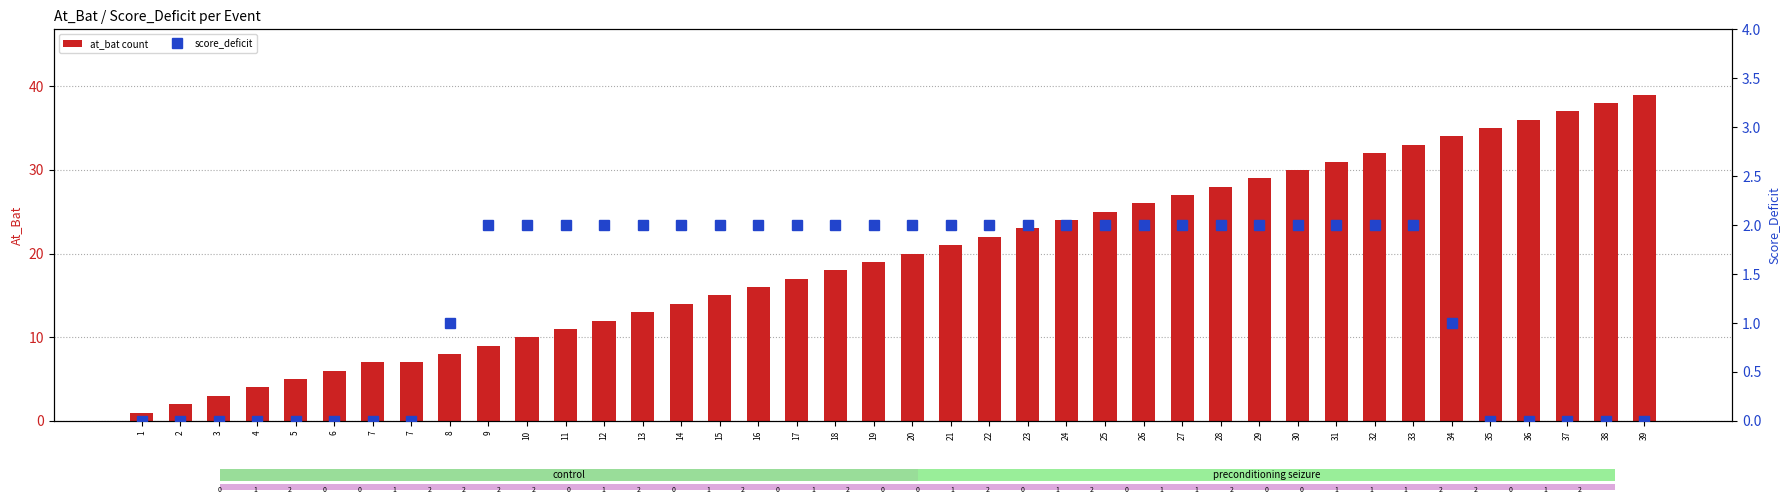

Reading right to left, extract all data points from this chart.

at_bat count: 39	38	37	36	35	34	33	32	31	30	29	28	27	26	25	24	23	22	21	20	19	18	17	16	15	14	13	12	11	10	9	8	7	7	6	5	4	3	2	1
score_deficit: 0	0	0	0	0	1	2	2	2	2	2	2	2	2	2	2	2	2	2	2	2	2	2	2	2	2	2	2	2	2	2	1	0	0	0	0	0	0	0	0